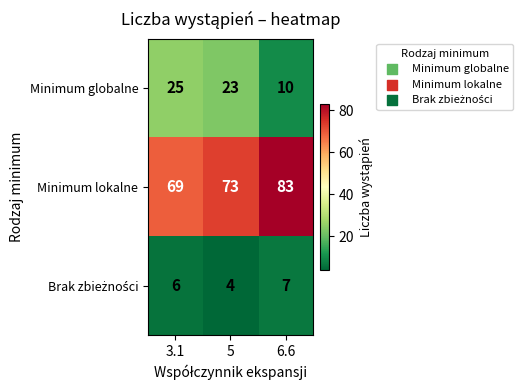

What is the sum of the Minimum lokalne values at 6.6 and 3.1?

152